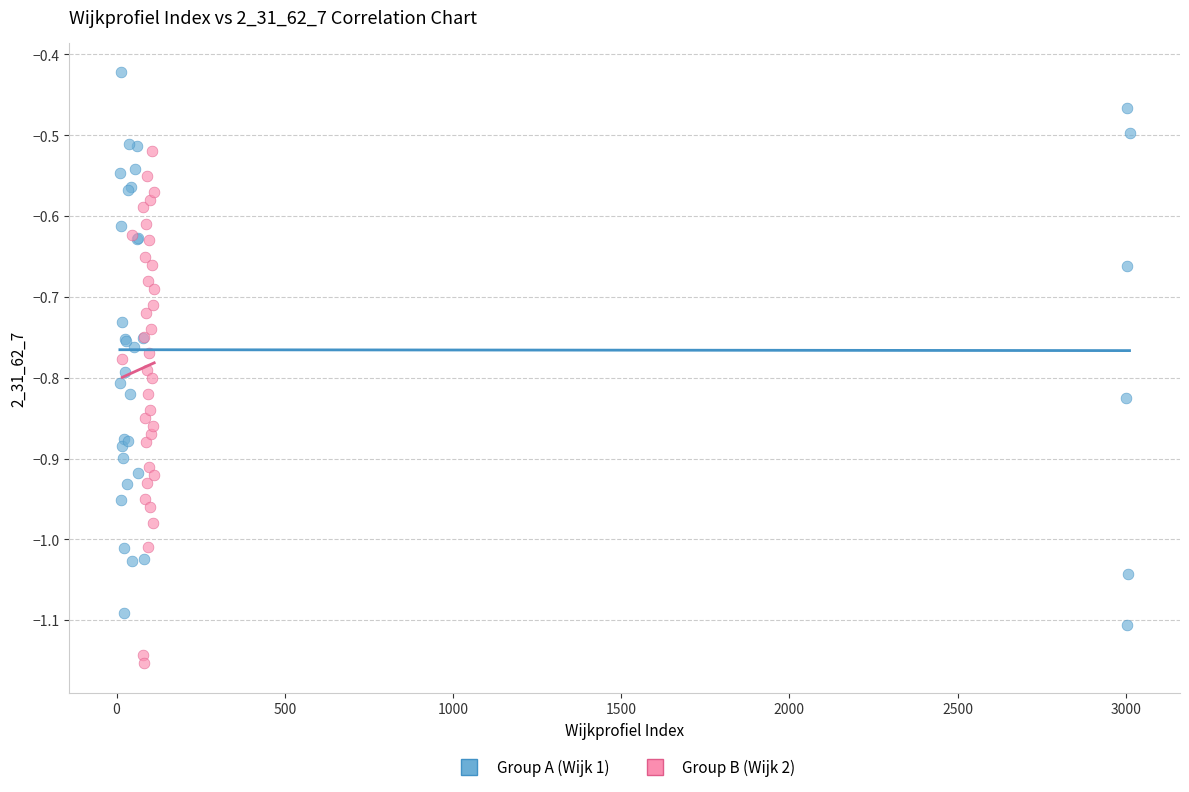

What are all the series names shown in the legend?

Group A (Wijk 1), Group B (Wijk 2)